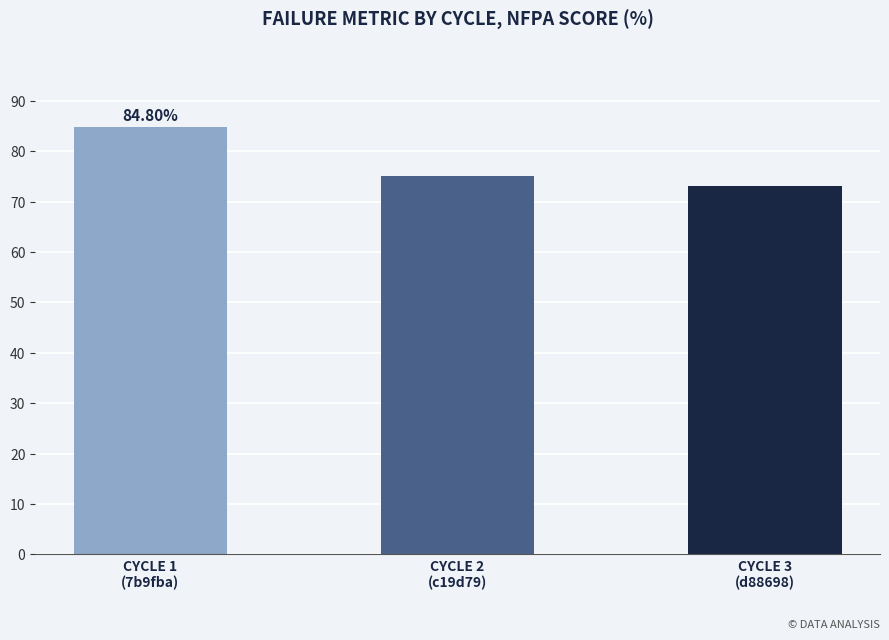

What position from the left is CYCLE 1
(7b9fba)?

1